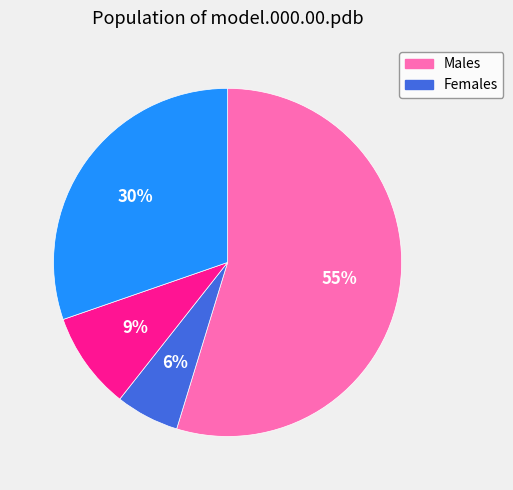

To the nearest percent, what is the difference between the largest and smallest slice percentages?

49%